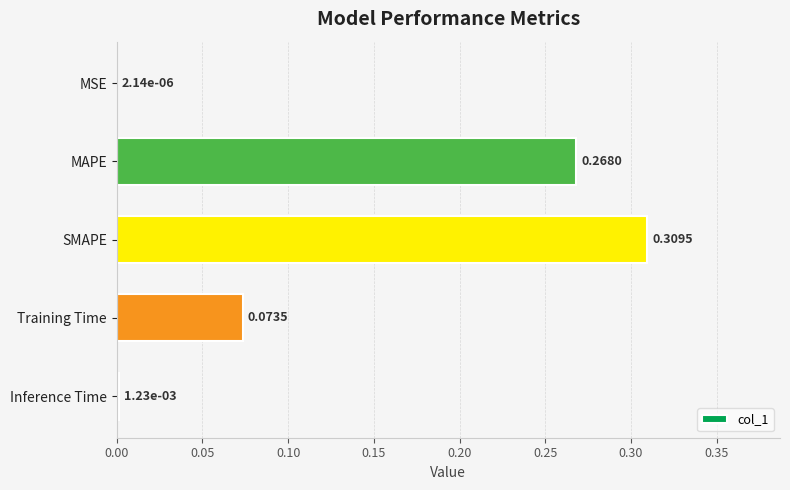

What is the sum of the values at MAPE and SMAPE?

0.6